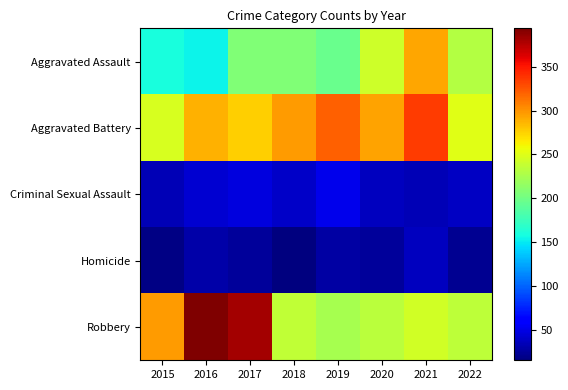

At 2016, list the series in order from largest to smallest.

Robbery, Aggravated Battery, Aggravated Assault, Criminal Sexual Assault, Homicide